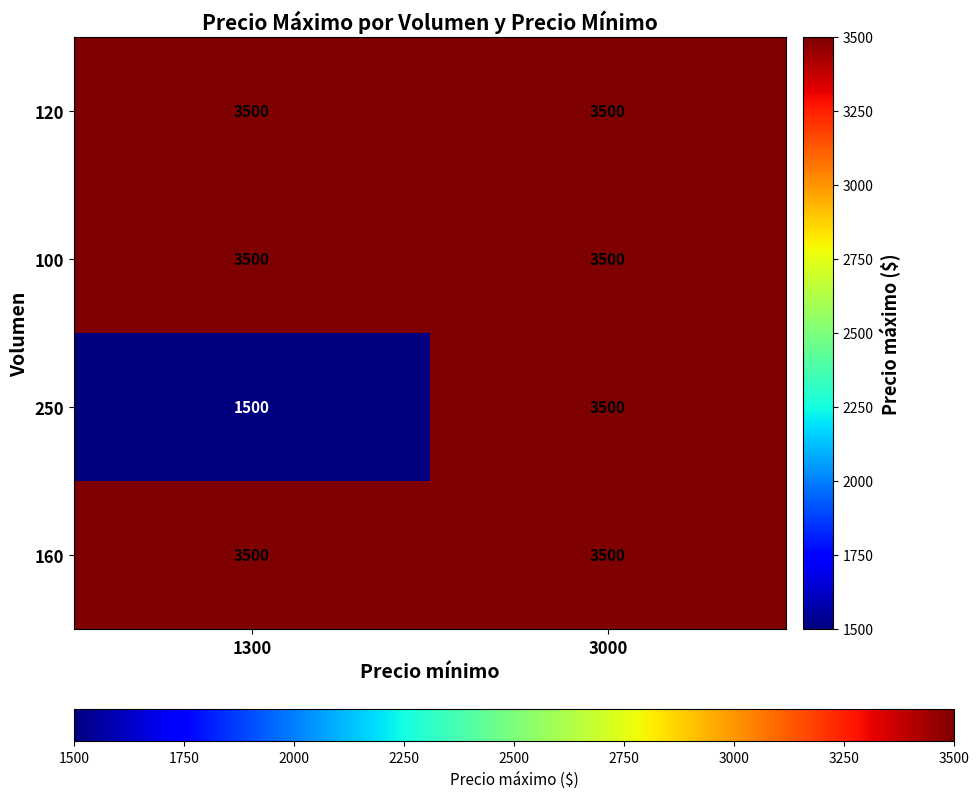

True or false: 100 has a value of 3500 at 1300.

True